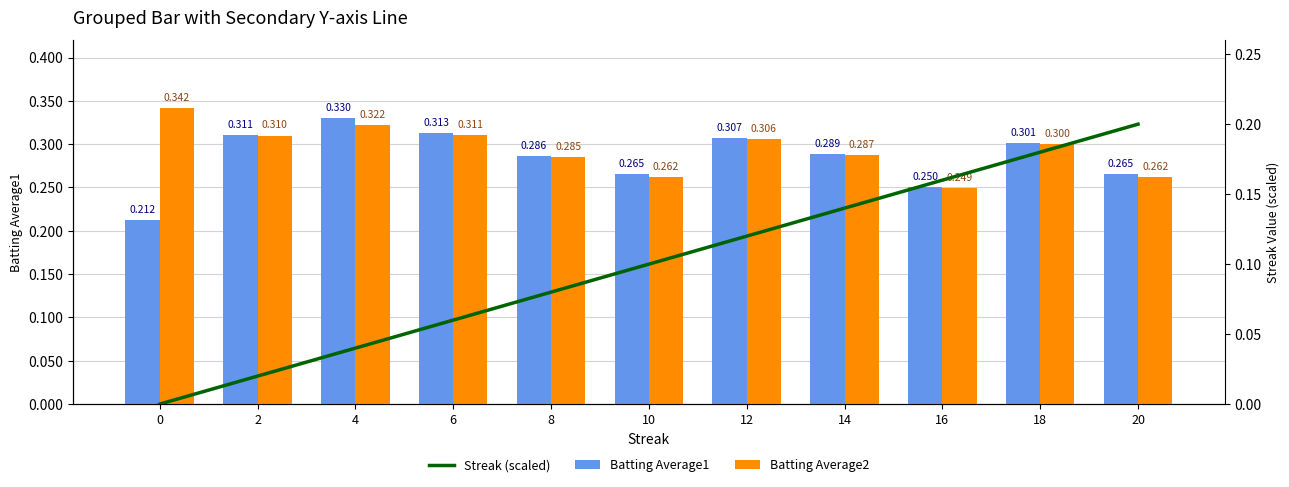

At how many categories does at least one series exceed 0?

11